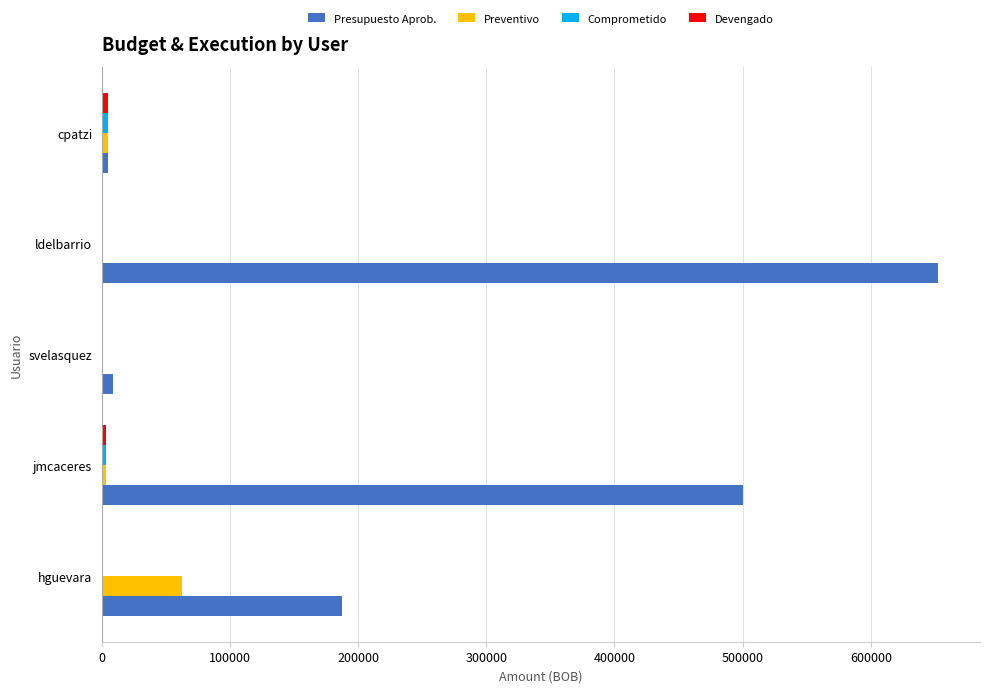

At which category is the sum across all series the highest?

ldelbarrio